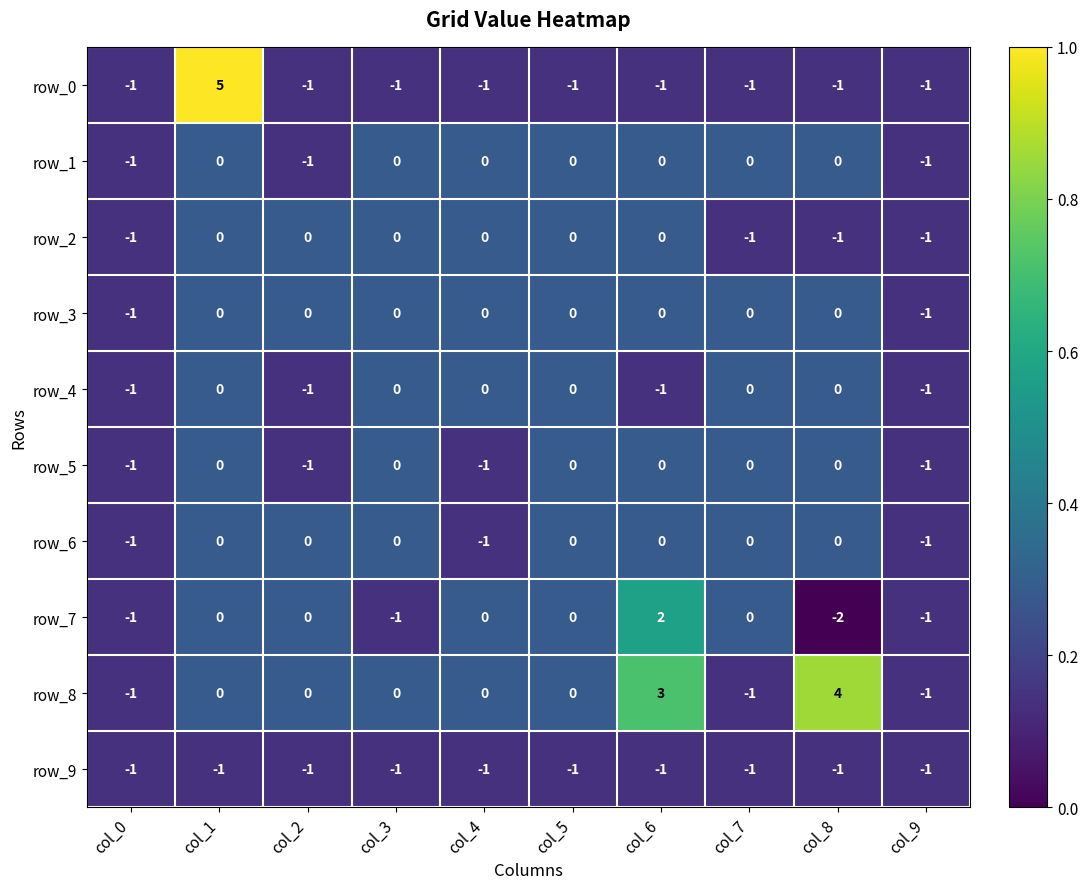

What is the sum of all row_1 values?

-3